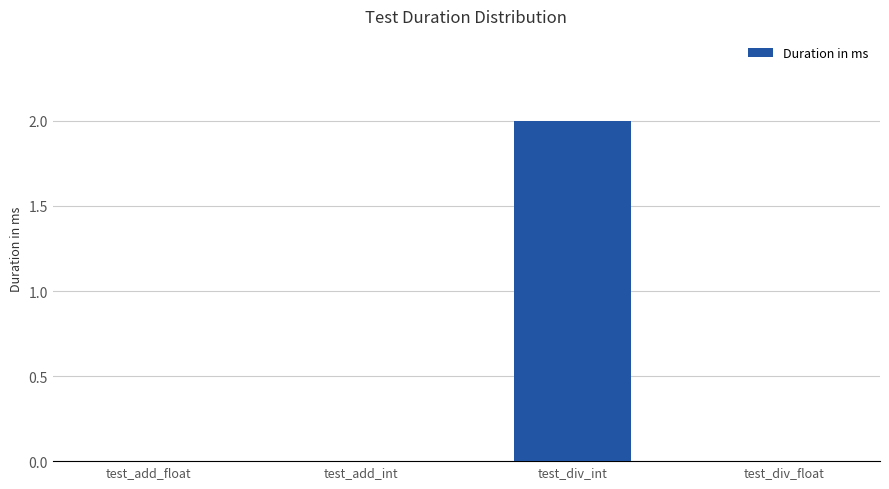

What is the sum of all values?

2